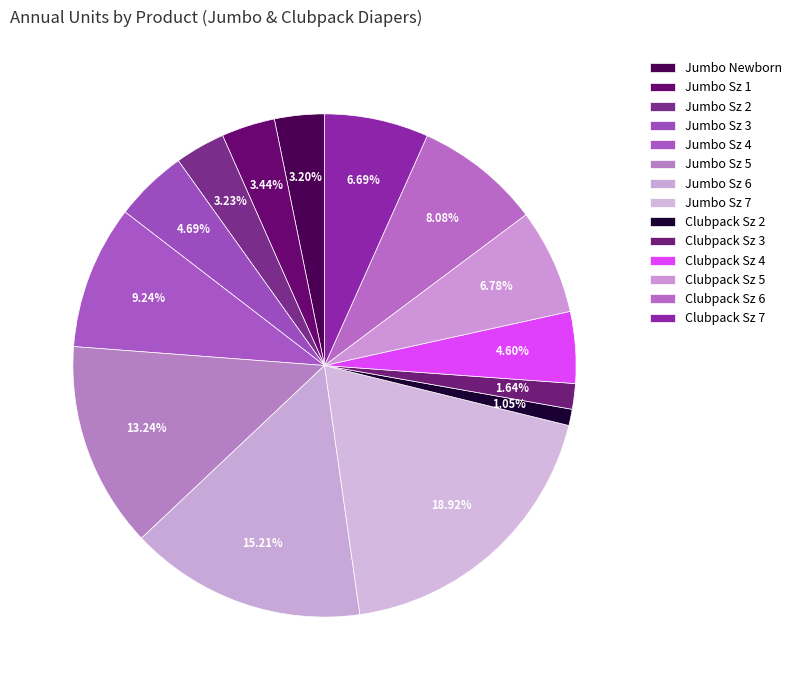

What percentage is the Clubpack Sz 4 slice, to the nearest percent?

5%